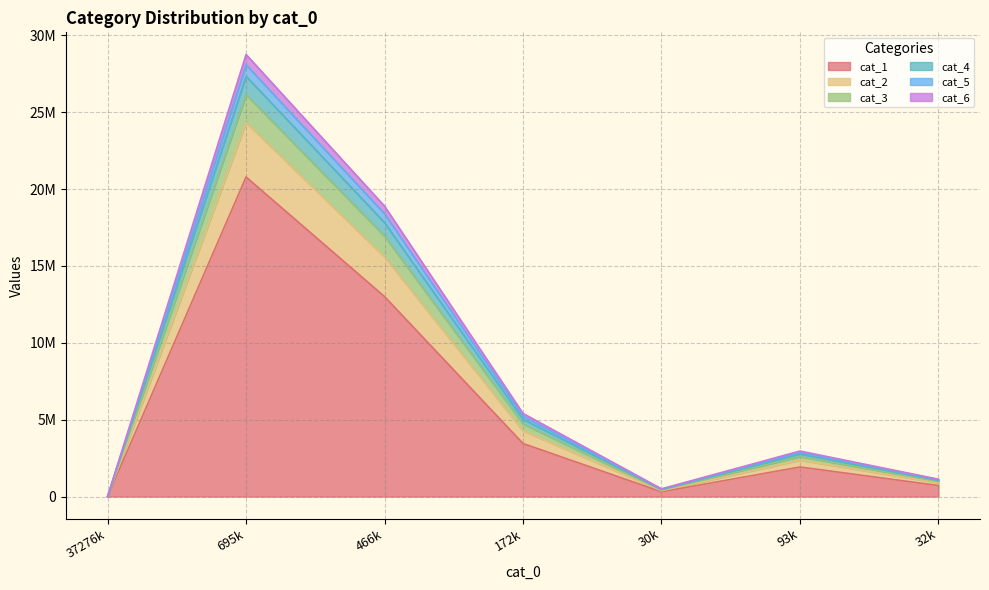

True or false: cat_2 and cat_4 intersect in this chart.

False